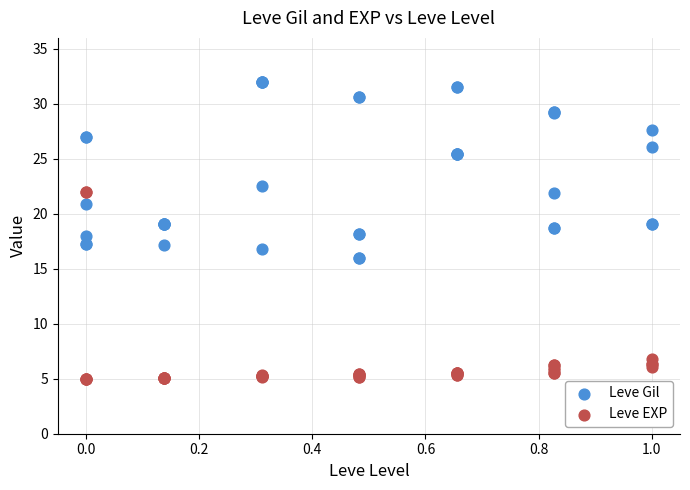

Which series reaches the maximum Y coordinate?

Leve Gil